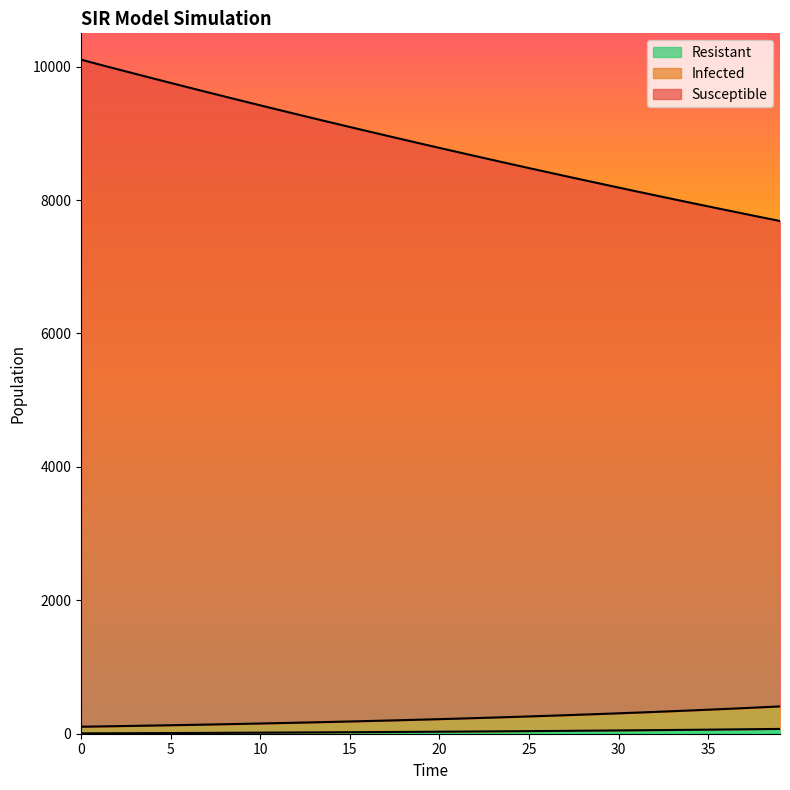

The Susceptible series shows 8420.4 at 26. True or false?

True